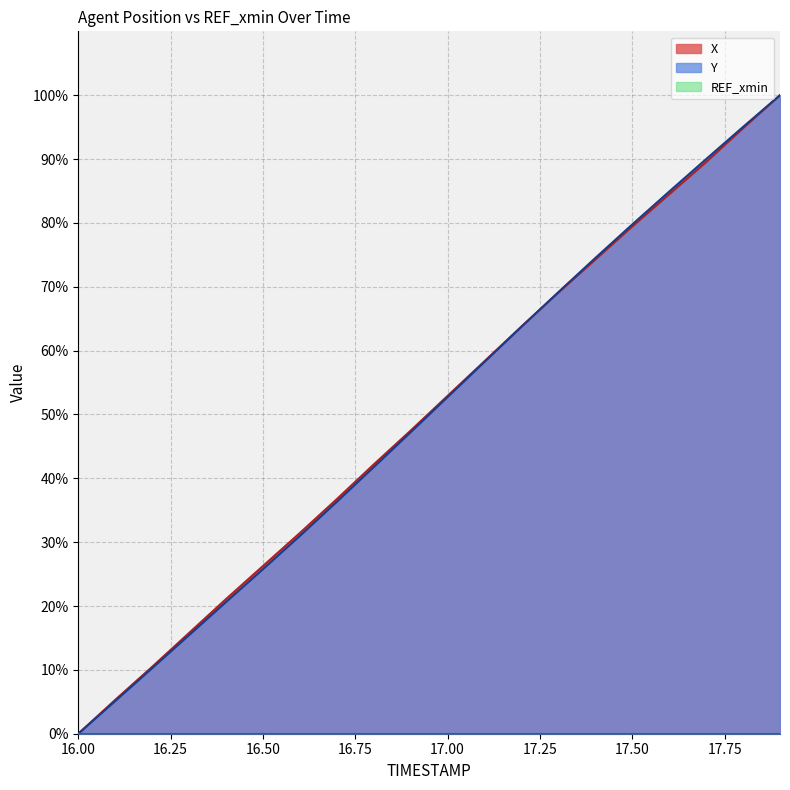

Reading left to right, what are all the values shown in this chart?

X: 16.0=0.0	16.1=5.3	16.2=10.5	16.3=15.8	16.4=21.1	16.5=26.3	16.6=31.4	16.7=36.7	16.8=42.2	16.9=47.5	17.0=52.9	17.1=58.3	17.2=63.8	17.3=69.1	17.4=74.3	17.5=79.4	17.6=84.5	17.7=89.5	17.8=94.8	17.9=100.0
Y: 16.0=0.0	16.1=5.1	16.2=10.3	16.3=15.4	16.4=20.6	16.5=25.8	16.6=31.0	16.7=36.3	16.8=41.8	16.9=47.2	17.0=52.7	17.1=58.2	17.2=63.7	17.3=69.2	17.4=74.5	17.5=79.8	17.6=84.9	17.7=90.0	17.8=95.0	17.9=100.0